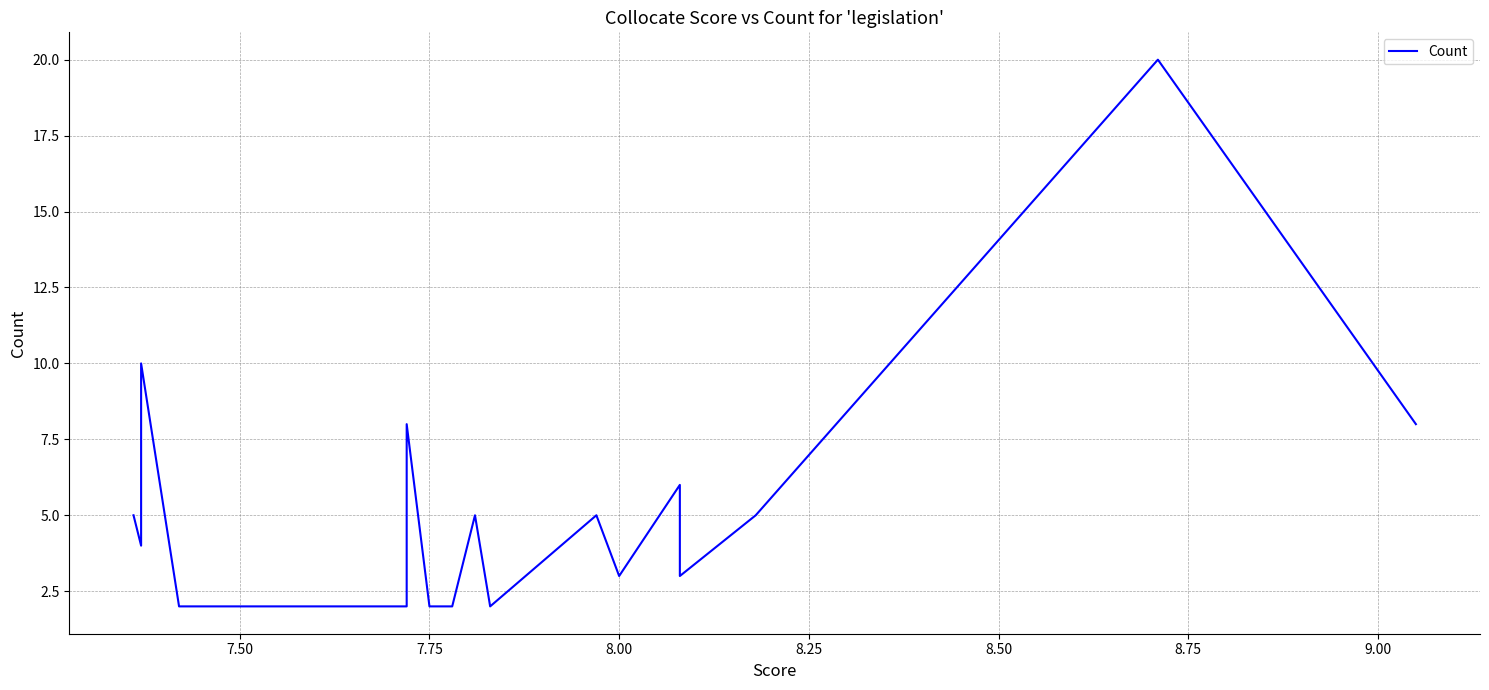

What is the sum of all values?

103